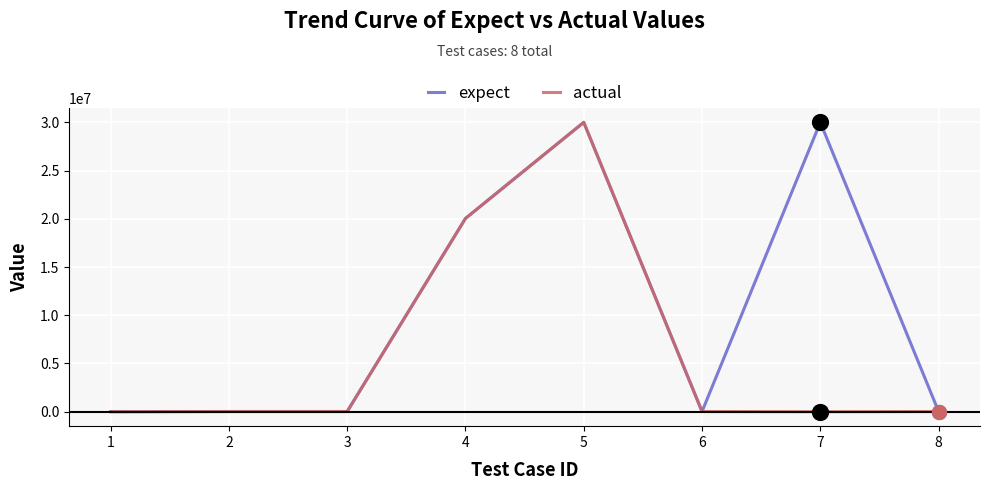

Is the value of actual at 5 greater than the value of expect at 6?

Yes